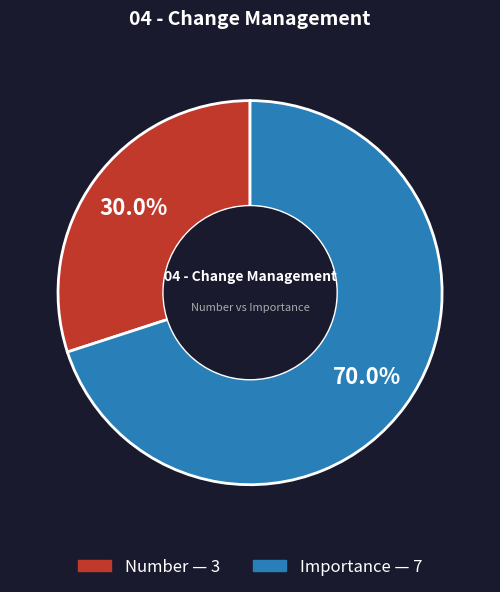

Which has a higher value, Number or Importance?

Importance